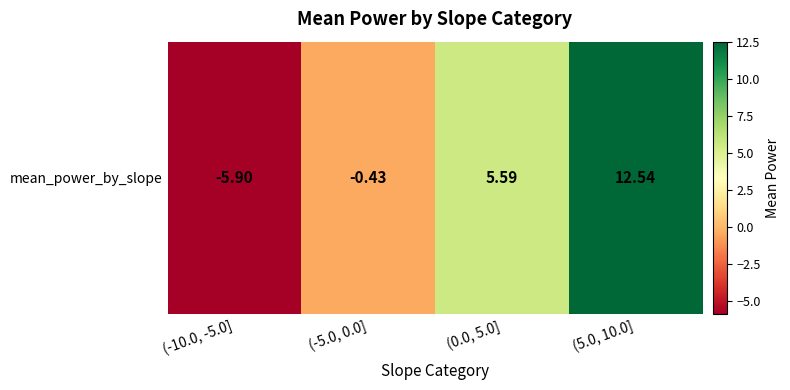

Is it true that the value at (0.0, 5.0] is 5.6?

True